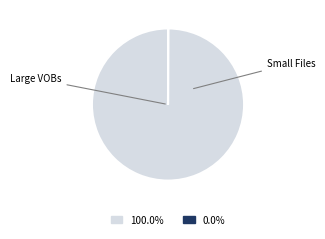

Is there any slice that represents more than half of the pie?

Yes